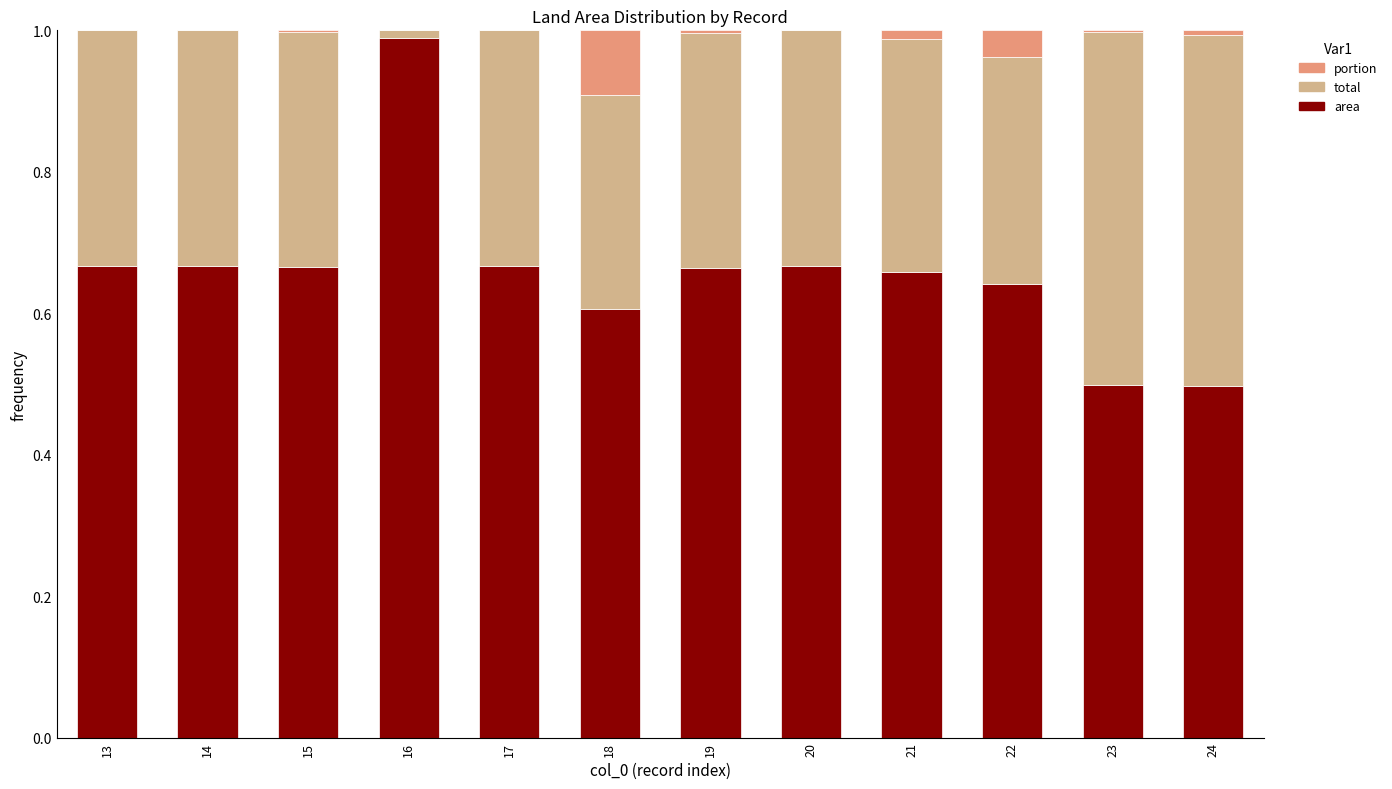

The area series shows 0.7 at 23. True or false?

False